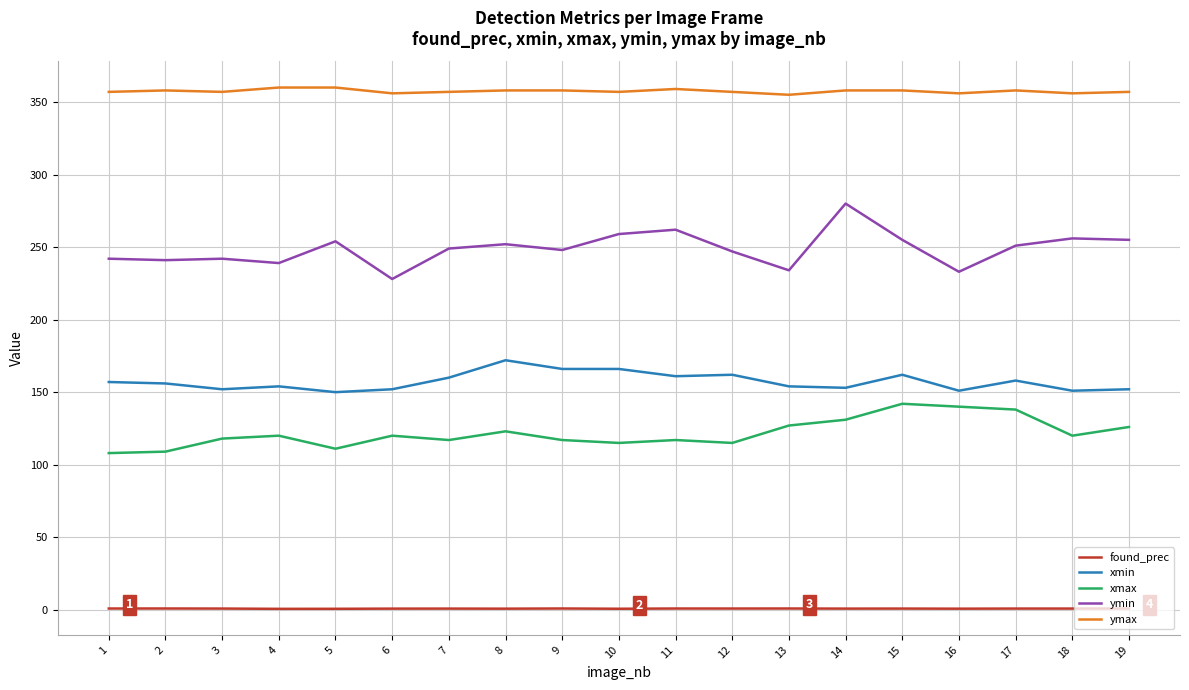

Which series has the largest total across all categories?

ymax